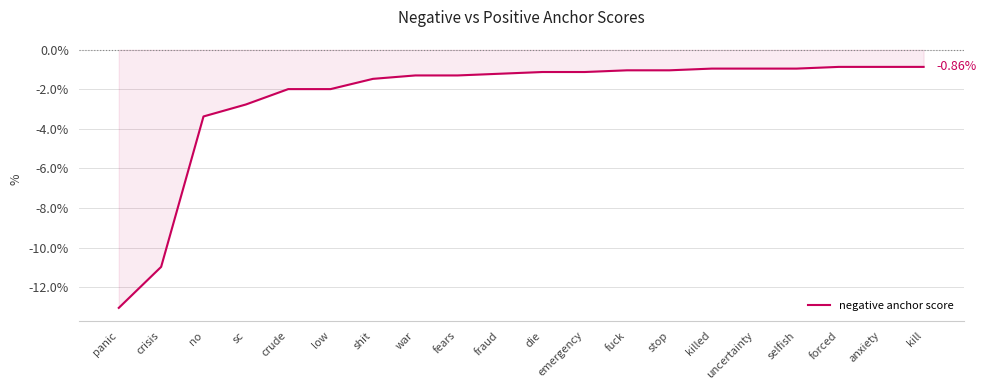

Reading left to right, transcribe all the data shown in this chart.

panic=-0.1	crisis=-0.1	no=-0.0	sc=-0.0	crude=-0.0	low=-0.0	shit=-0.0	war=-0.0	fears=-0.0	fraud=-0.0	die=-0.0	emergency=-0.0	fuck=-0.0	stop=-0.0	killed=-0.0	uncertainty=-0.0	selfish=-0.0	forced=-0.0	anxiety=-0.0	kill=-0.0